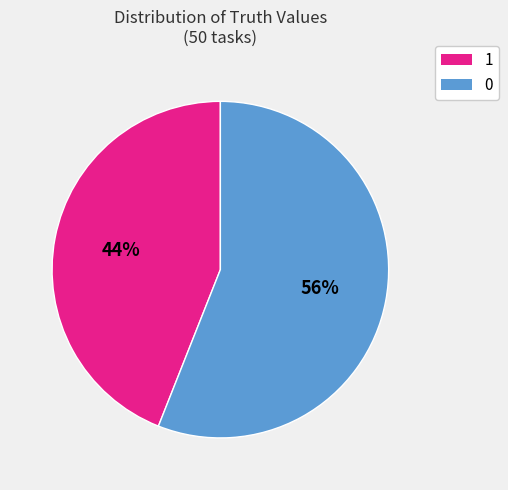

Do 1 and 0 together represent more than half of the pie?

Yes